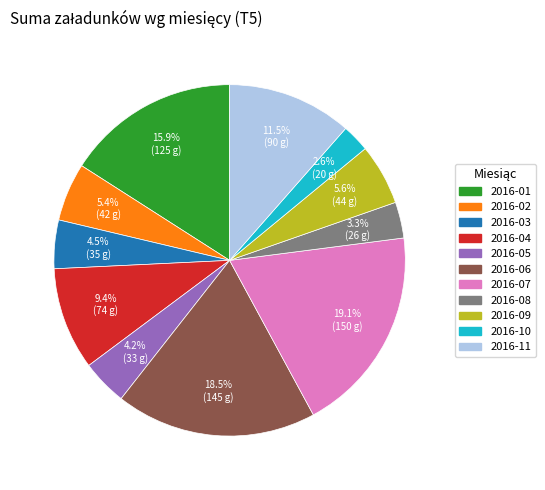

Is the sum of 2016-06 and 2016-01 greater than half?

No